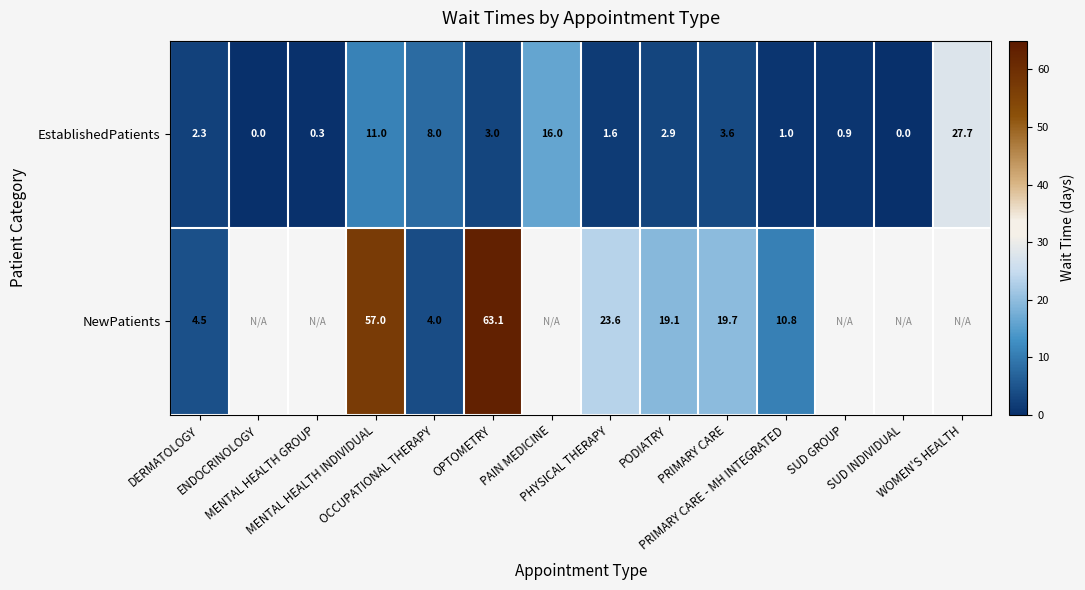

The value of EstablishedPatients at MENTAL HEALTH INDIVIDUAL is 11.0. True or false?

True